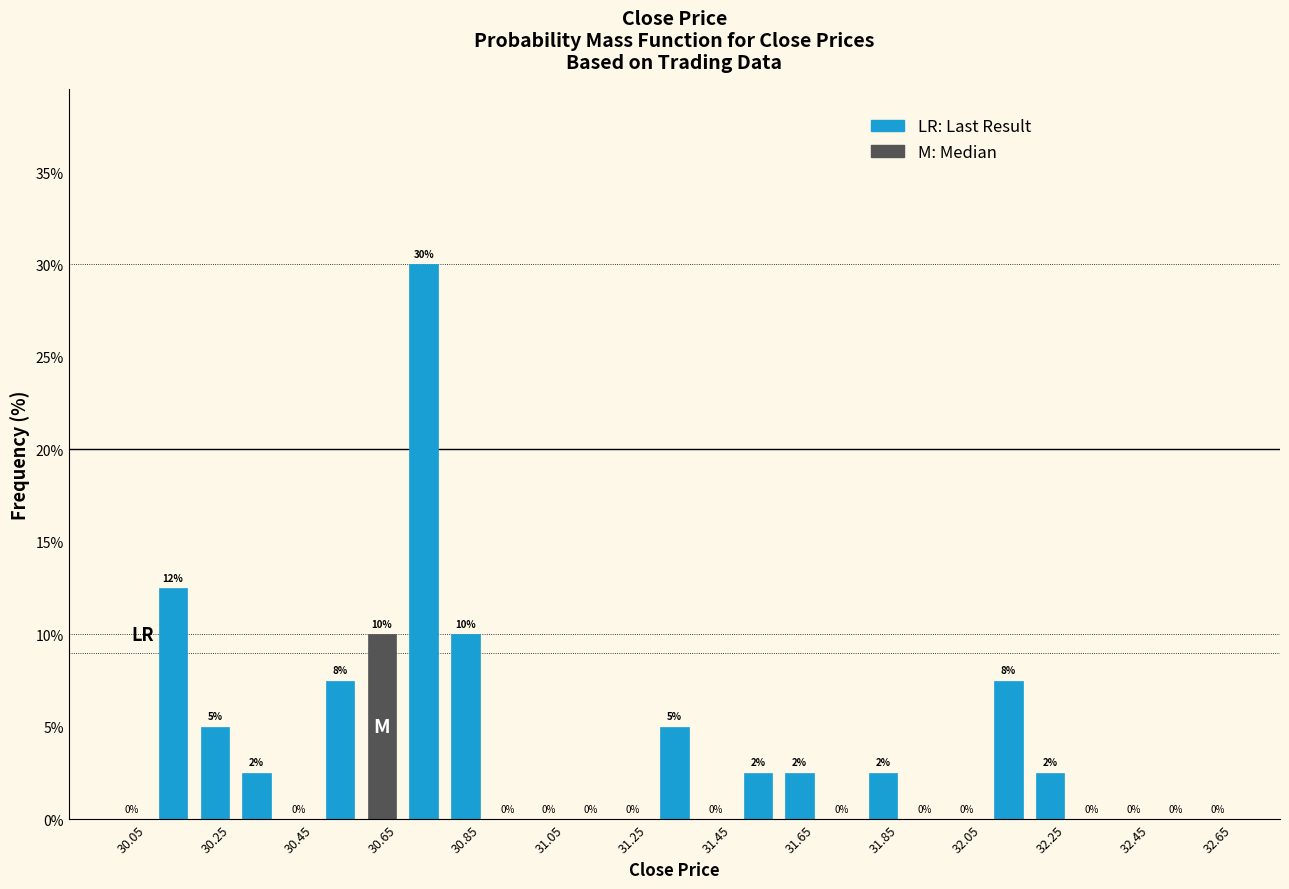

Which range on the x-axis has the tallest bar?

30.7 to 30.8